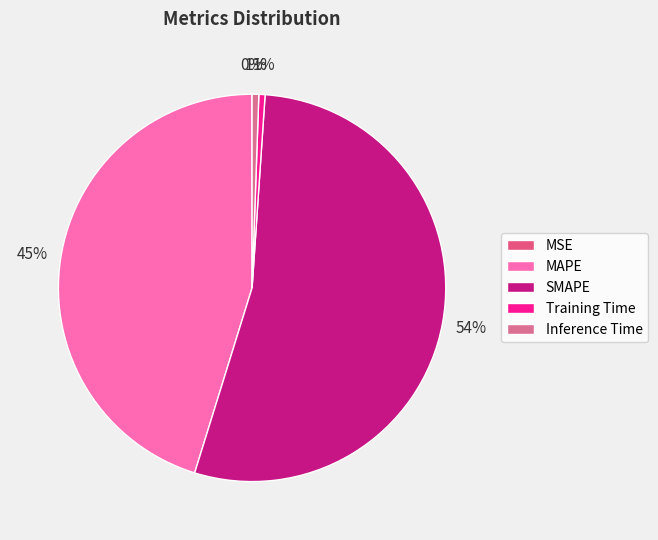

What is the total percentage of MAPE and Inference Time?

45.8%